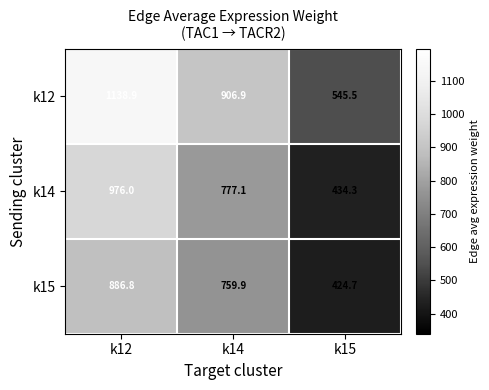

Which series has the widest spread of values?

k12